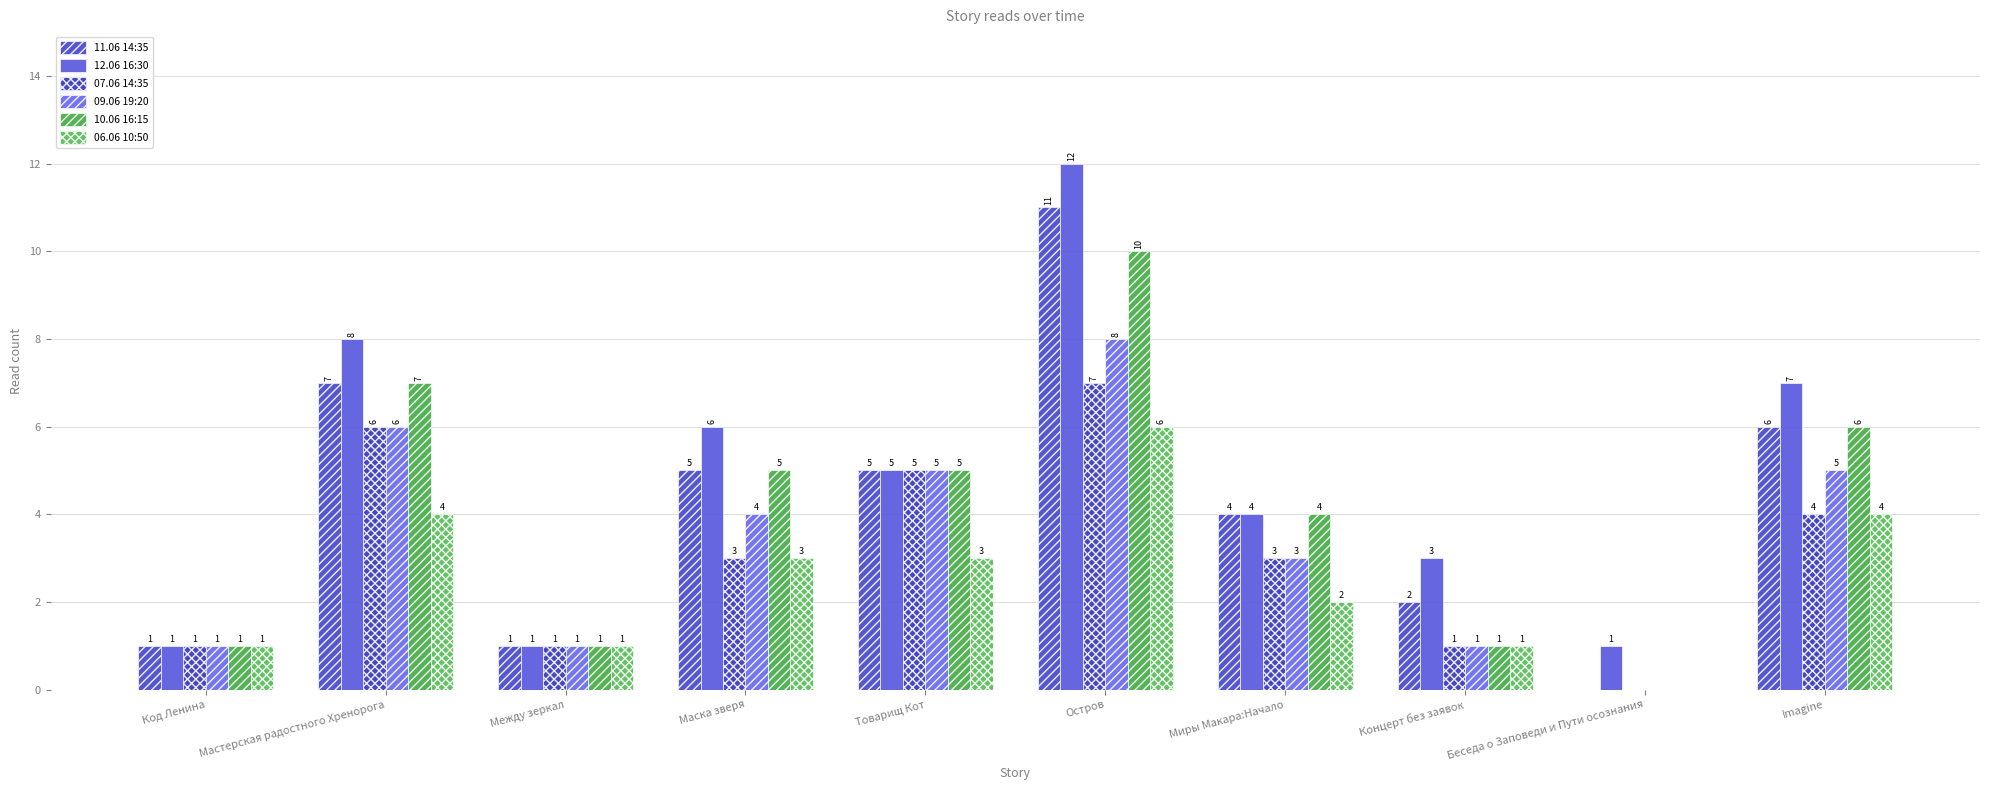

Count the number of categories in the chart.

10